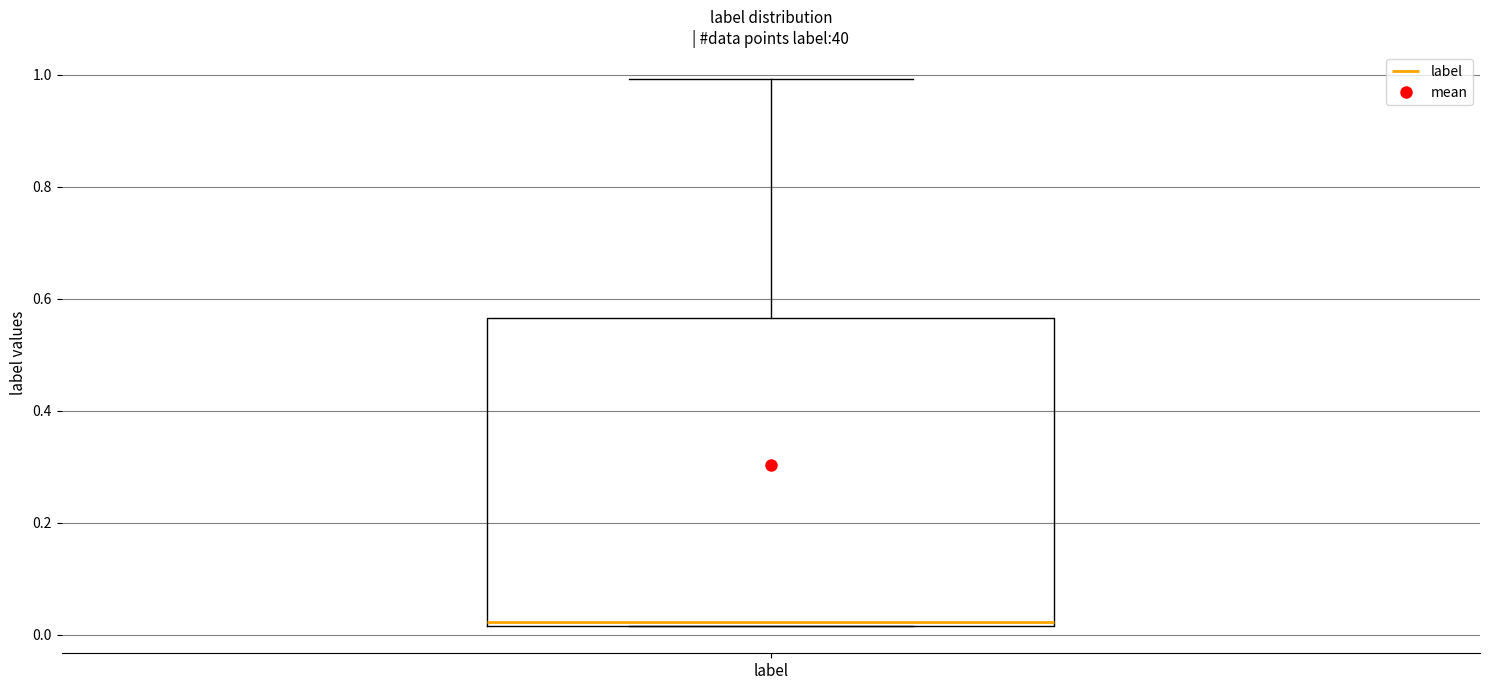

Read this box plot against the y-axis: the position of the median line, the range covered by the box, and the ends of both whiskers. The values are not printed on the chart, so give them approximately, as read against the axis.

median 0.02 (just above the box's lower edge), box 0.02 to 0.56, whiskers 0.02 to 1.00